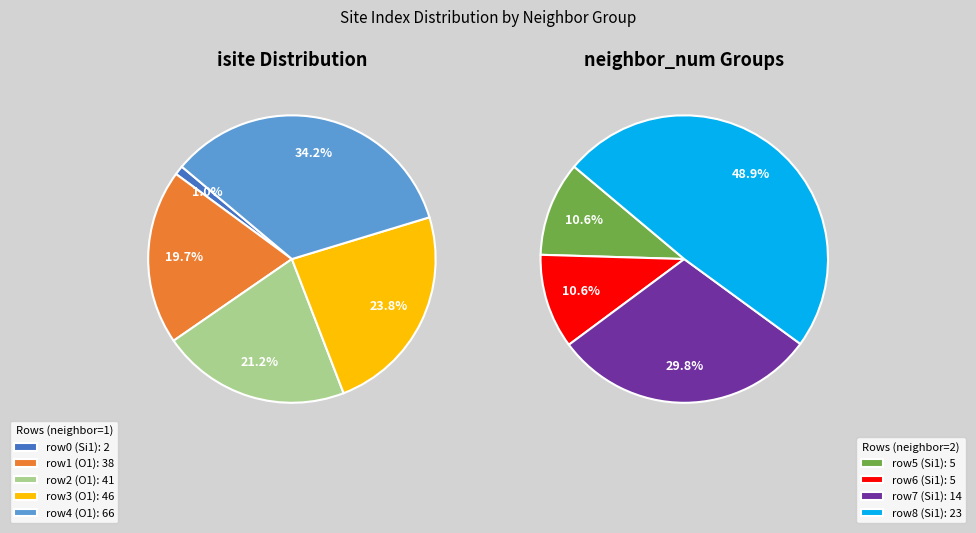

Is there any slice that represents more than half of the pie?

No